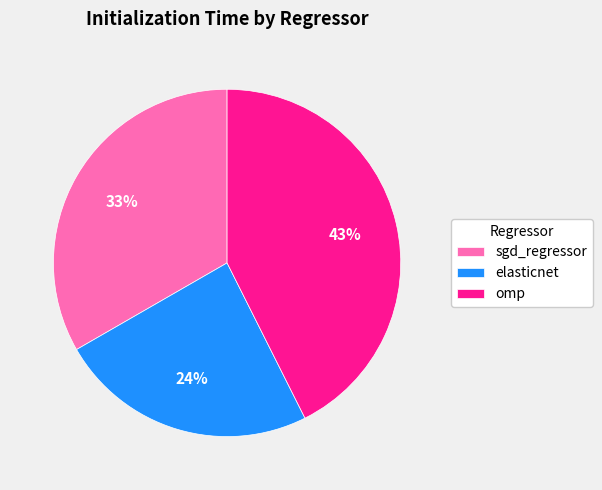

Is there a majority slice in this chart?

No